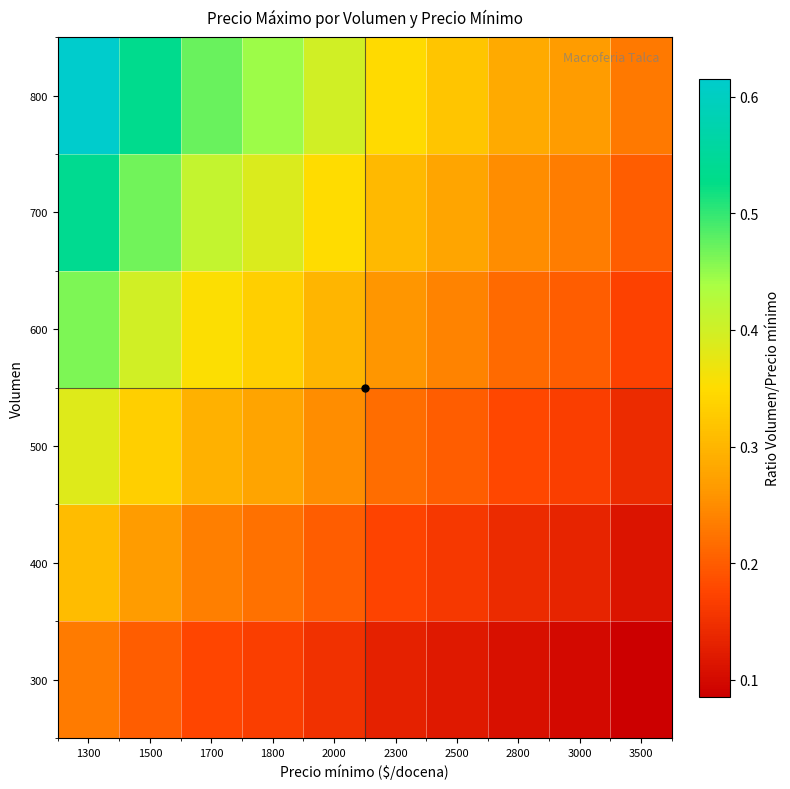

Rank the series at 2000 from highest to lowest value.

800, 700, 600, 500, 400, 300